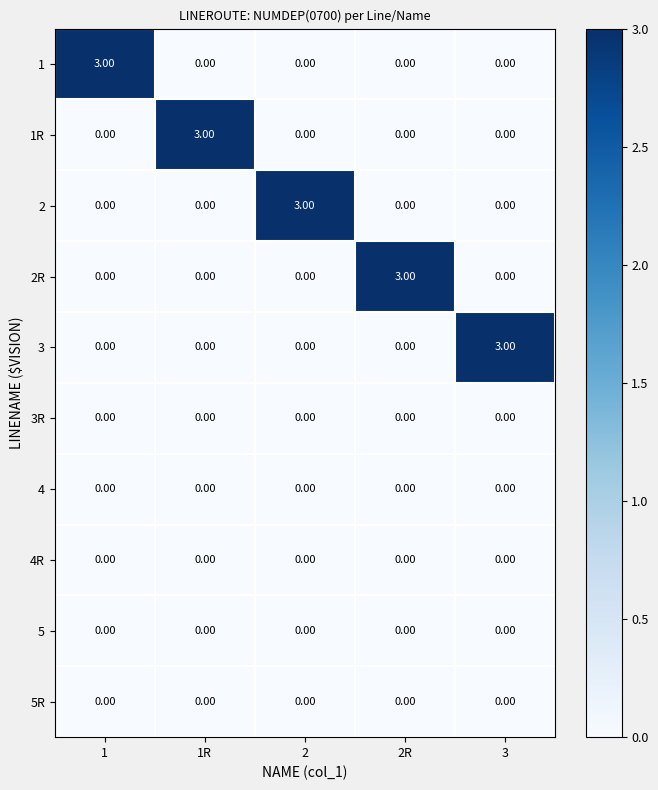

At how many categories does at least one series exceed 1?

5